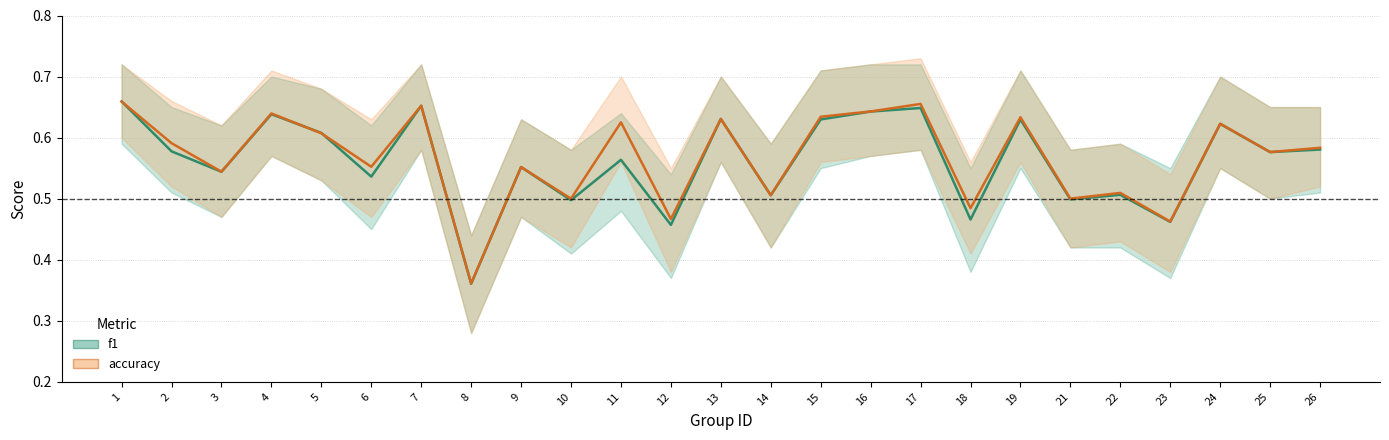

The f1 series shows 0.5 at 6. True or false?

True